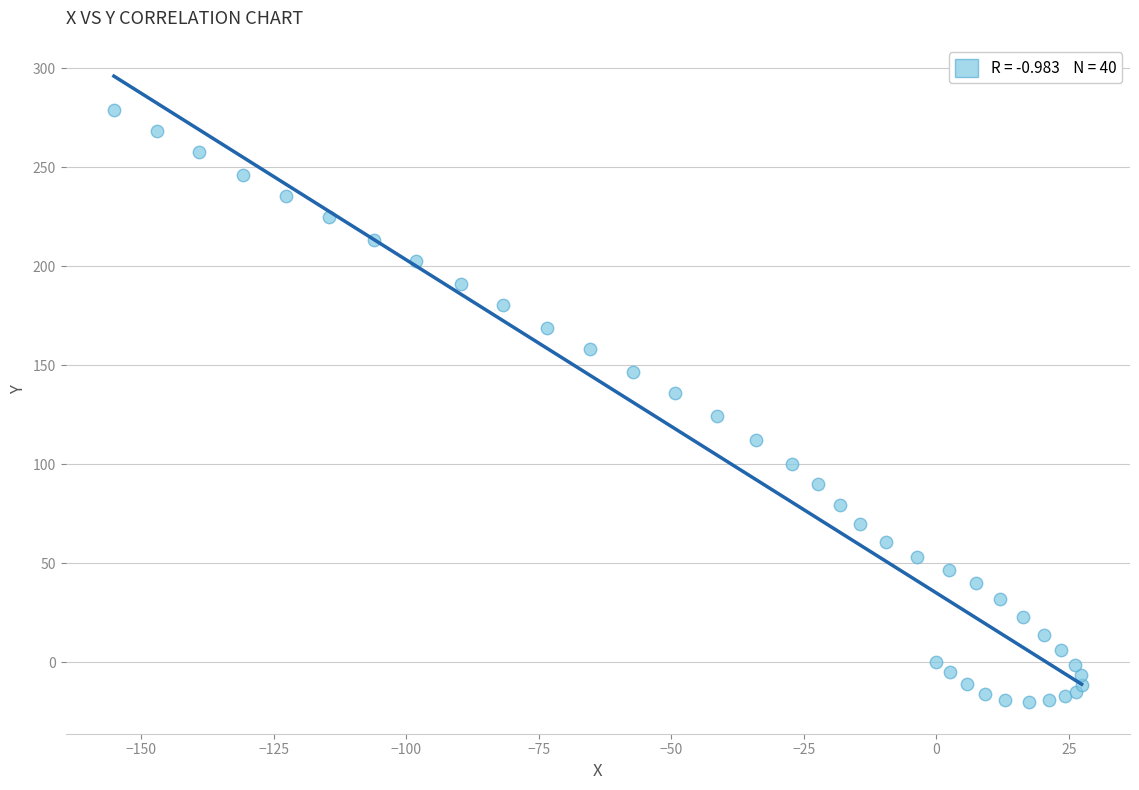

What is the range of X values (max minus min)?

182.6